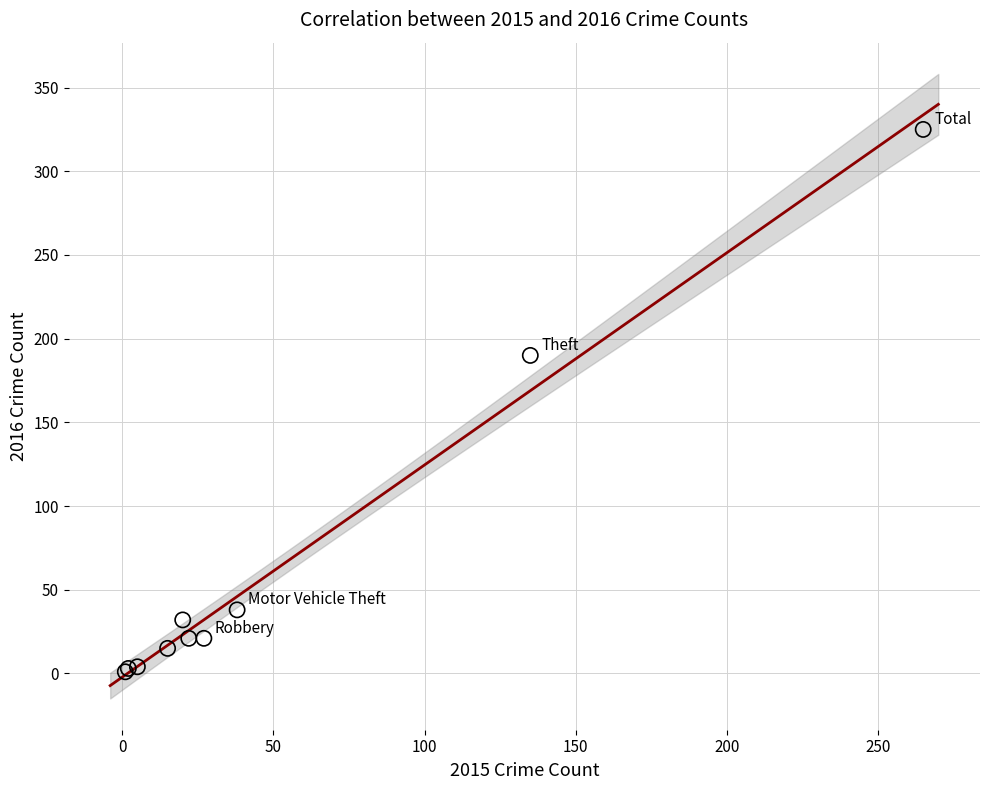

What Y value in the scatter plot is closest to 163?

190